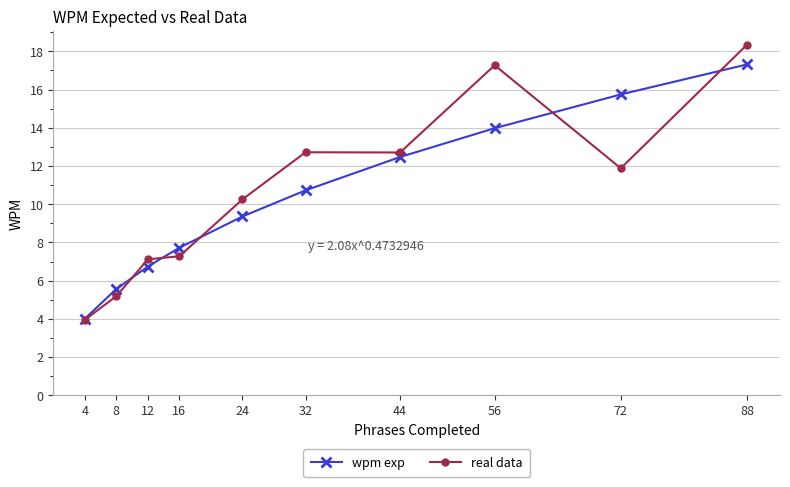

True or false: real data has more than 2 interior local peaks.

False